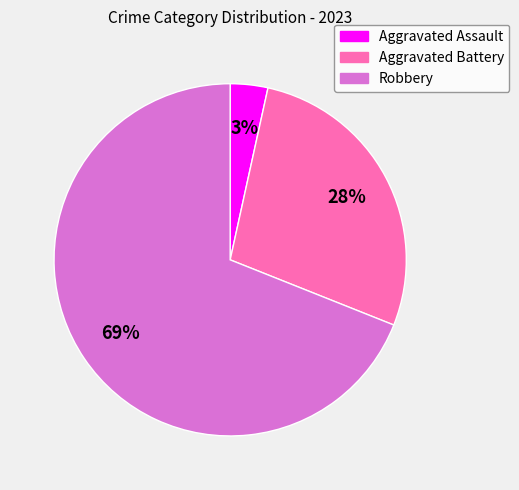

True or false: Aggravated Battery accounts for 20% of the total.

False